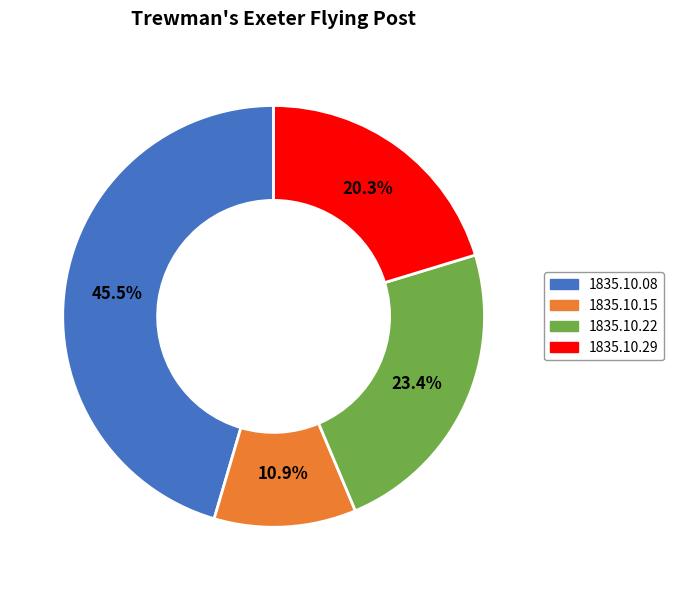

Between 1835.10.22 and 1835.10.15, which is larger?

1835.10.22